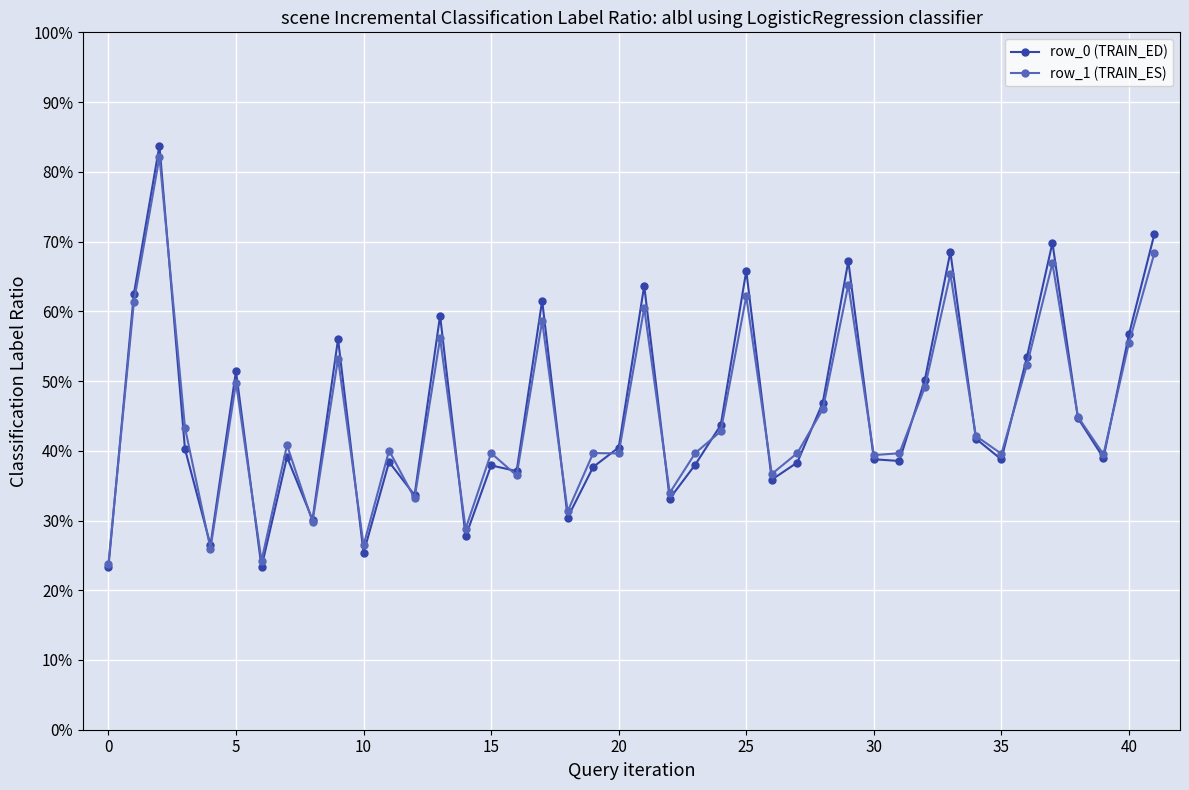

What is the maximum value for row_0 (TRAIN_ED)?

83.8